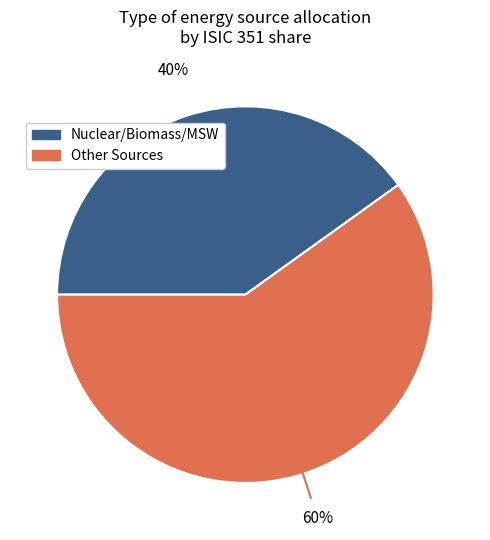

To the nearest percent, what is the difference between the largest and smallest slice percentages?

20%